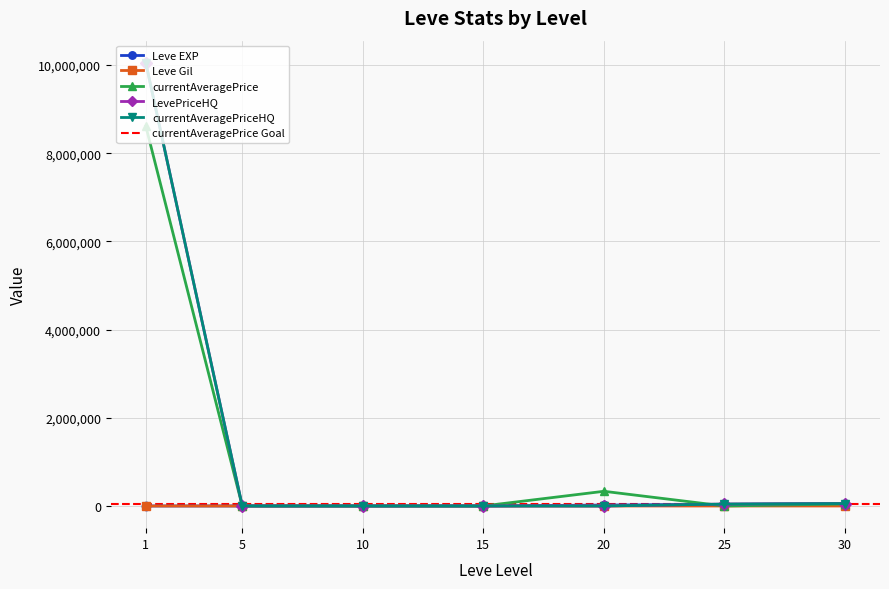

At how many categories does at least one series exceed 8144667?

1